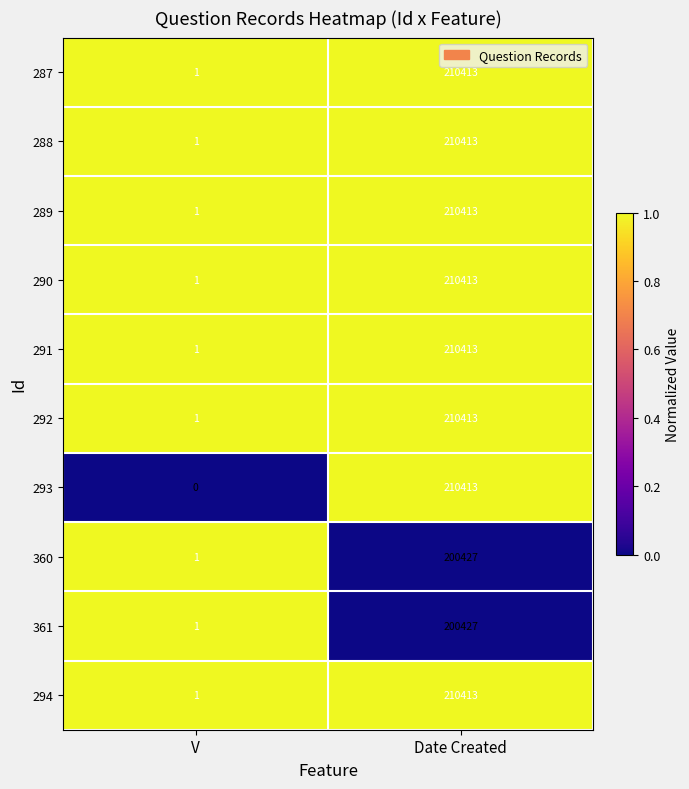

Reading left to right, what are all the values shown in this chart?

287: 1	210413
288: 1	210413
289: 1	210413
290: 1	210413
291: 1	210413
292: 1	210413
293: 0	210413
360: 1	200427
361: 1	200427
294: 1	210413